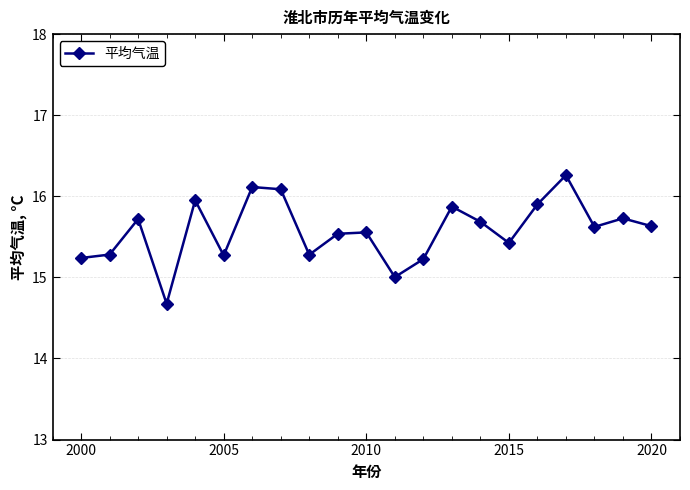

What is the average value?

15.6